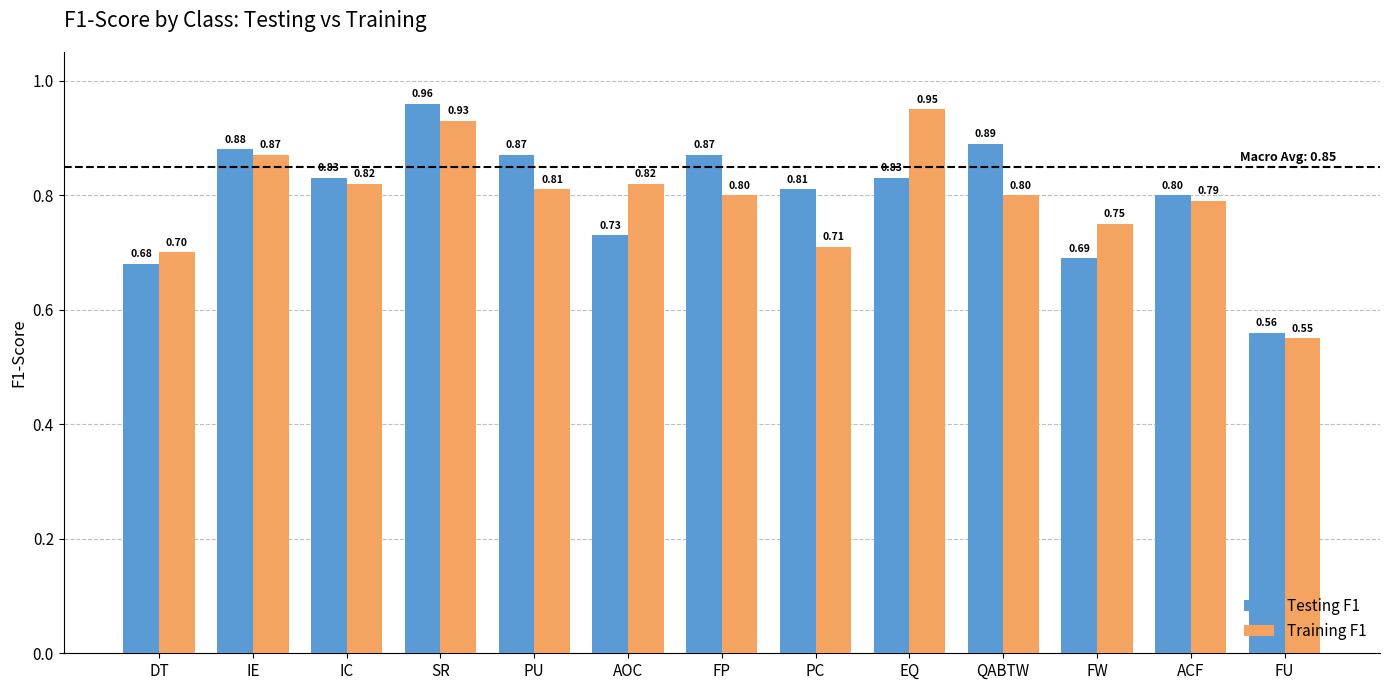

What is the average value of the Training F1 series?

0.8